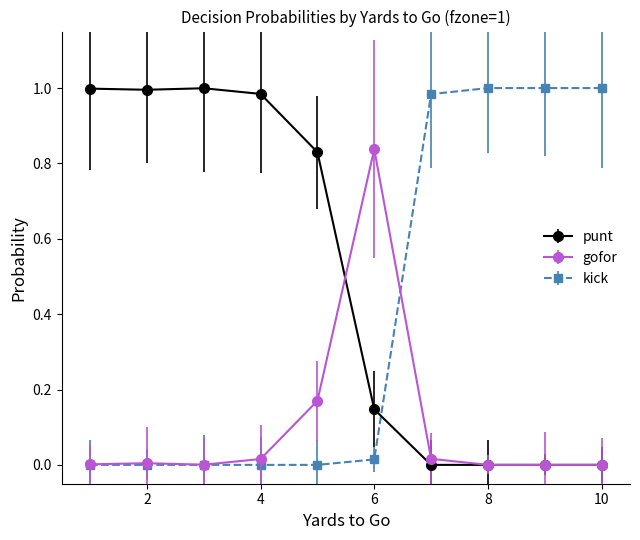

Which series ends up on top after the final intersection of punt and kick?

kick